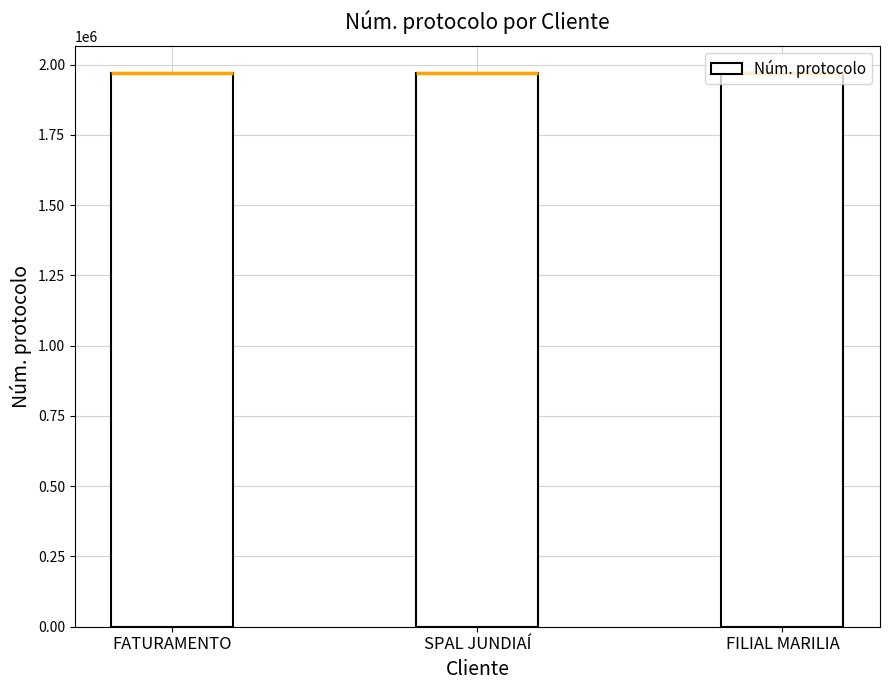

At which label does the data first exceed 1968451?

SPAL JUNDIAÍ